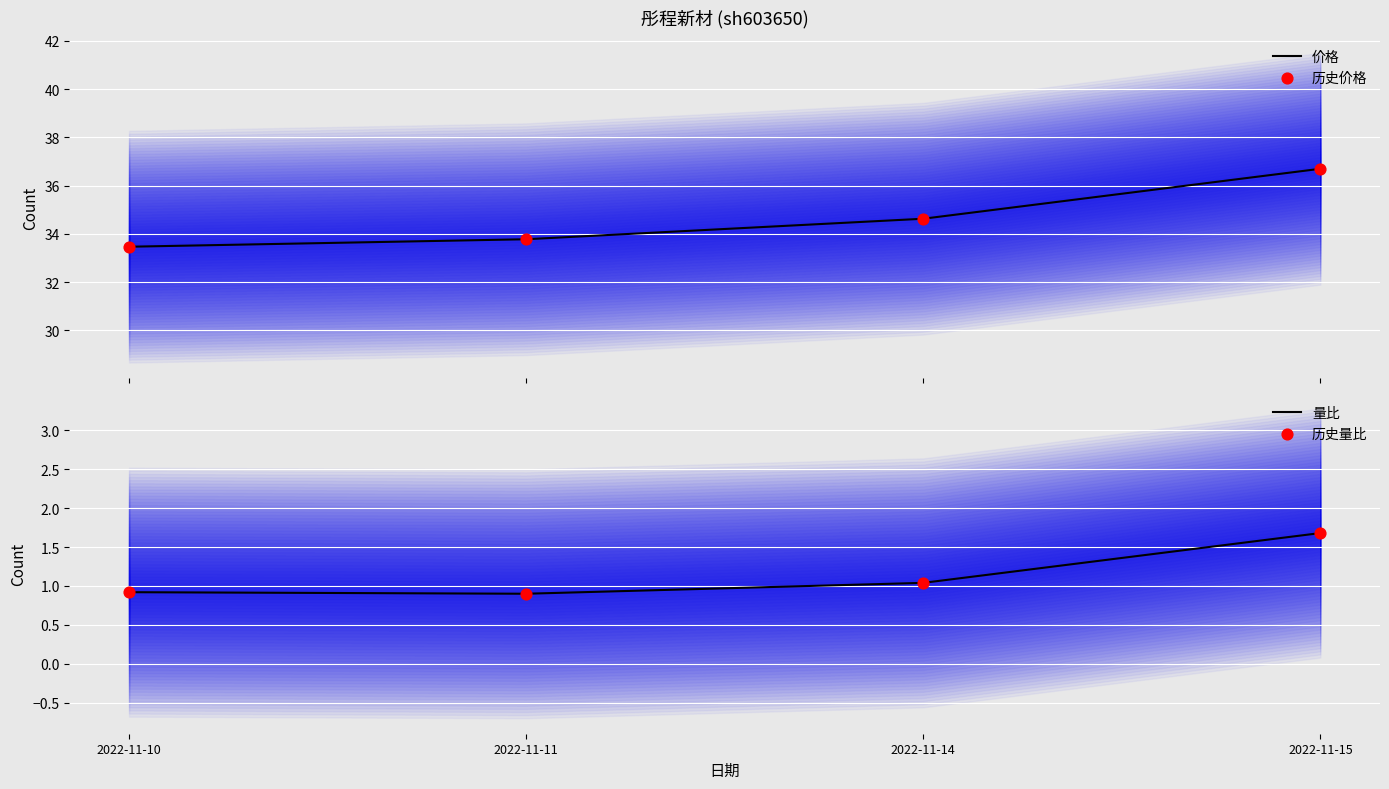

What are all the series names shown in the legend?

价格, 历史价格, 量比, 历史量比